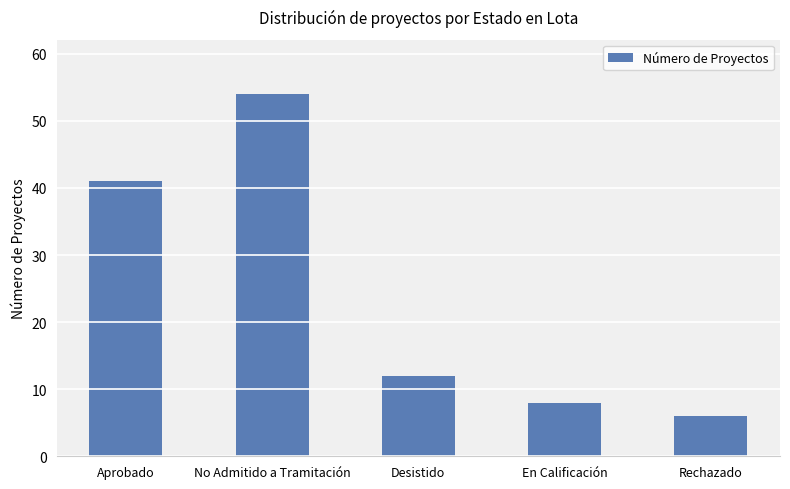

What is the difference between the maximum and minimum values?

48